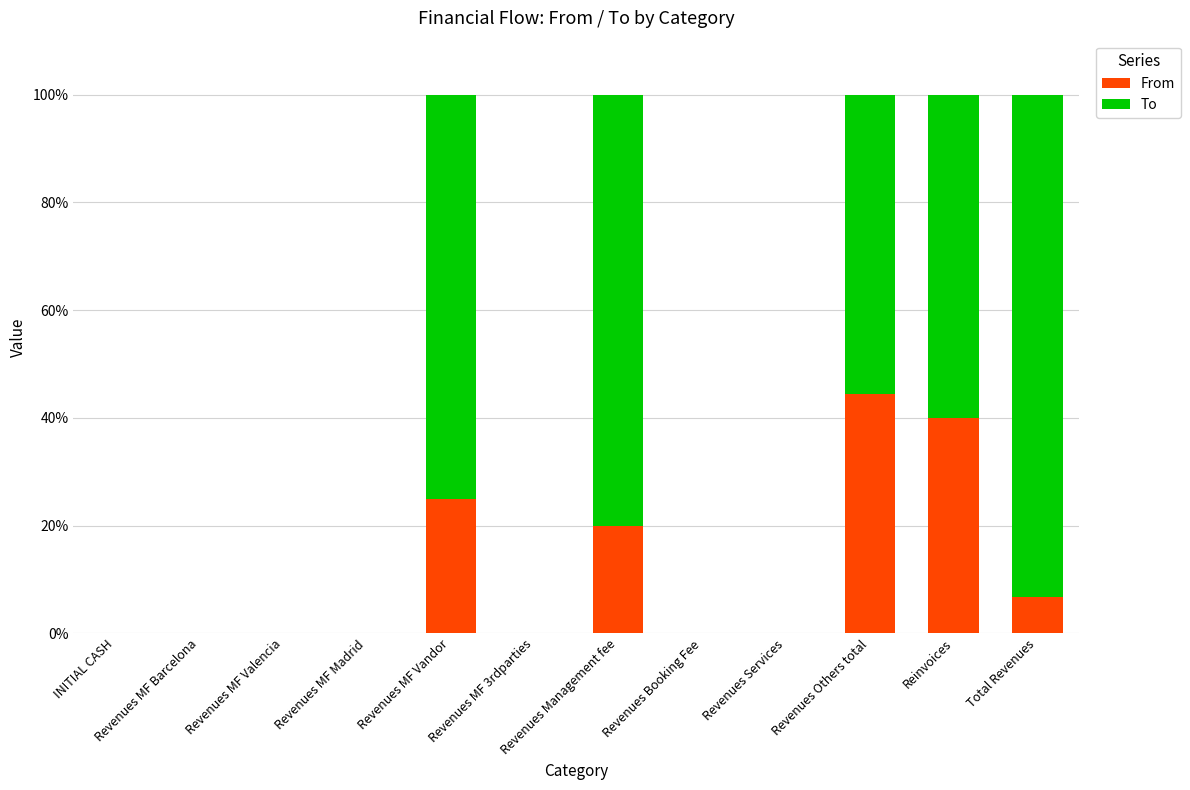

What are all the series names shown in the legend?

From, To